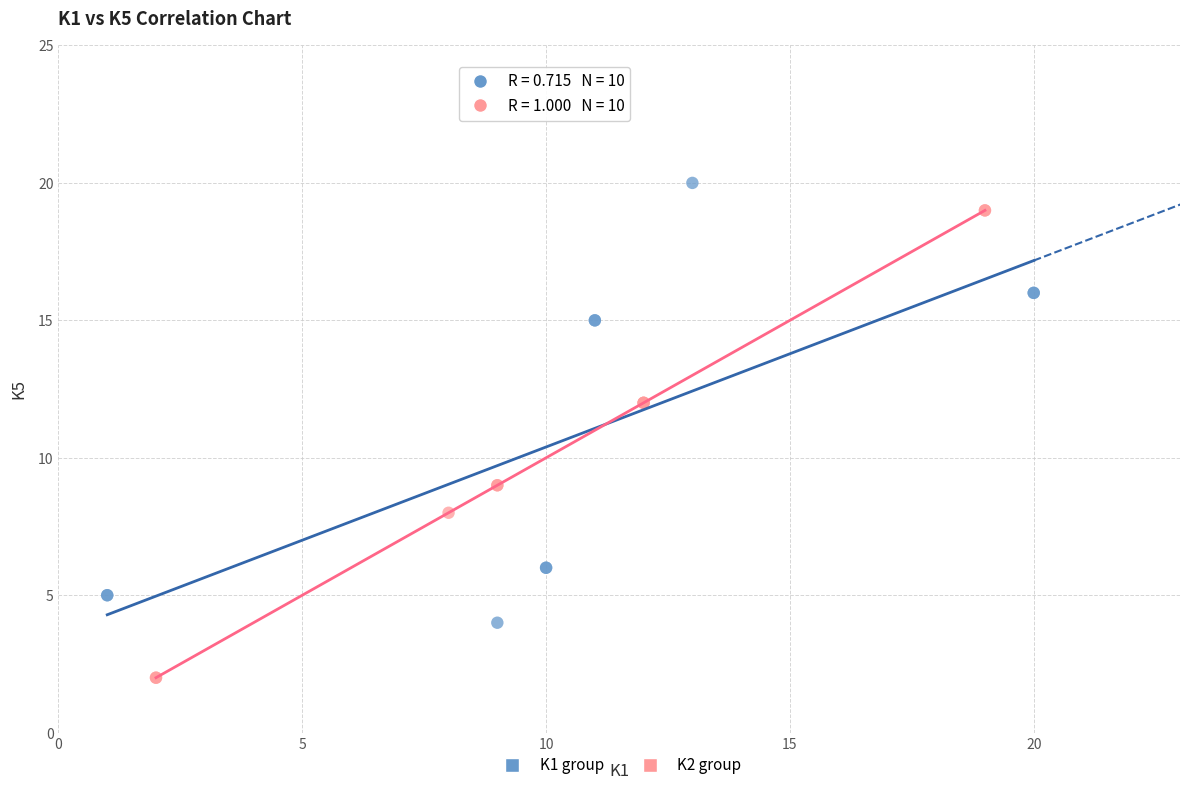

Which series contains the lowest Y value?

K2 group